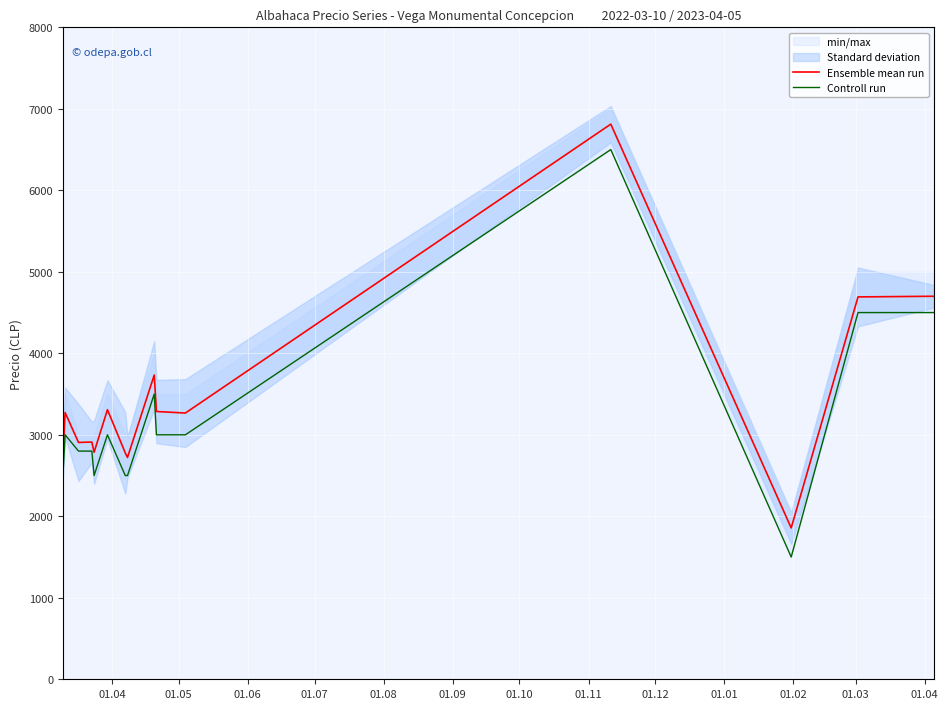

Which series has the largest total across all categories?

Ensemble mean run